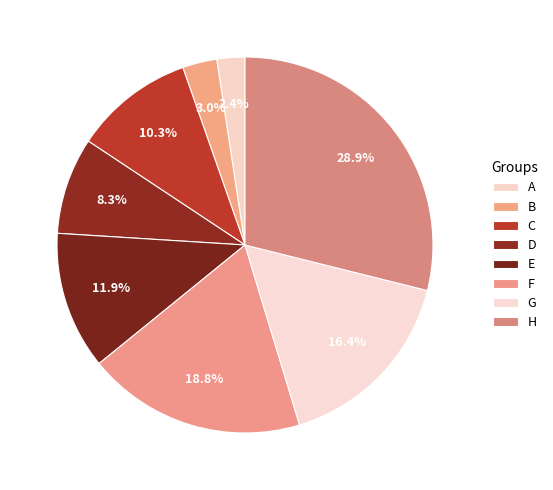

The D slice represents 8% of the pie. True or false?

True